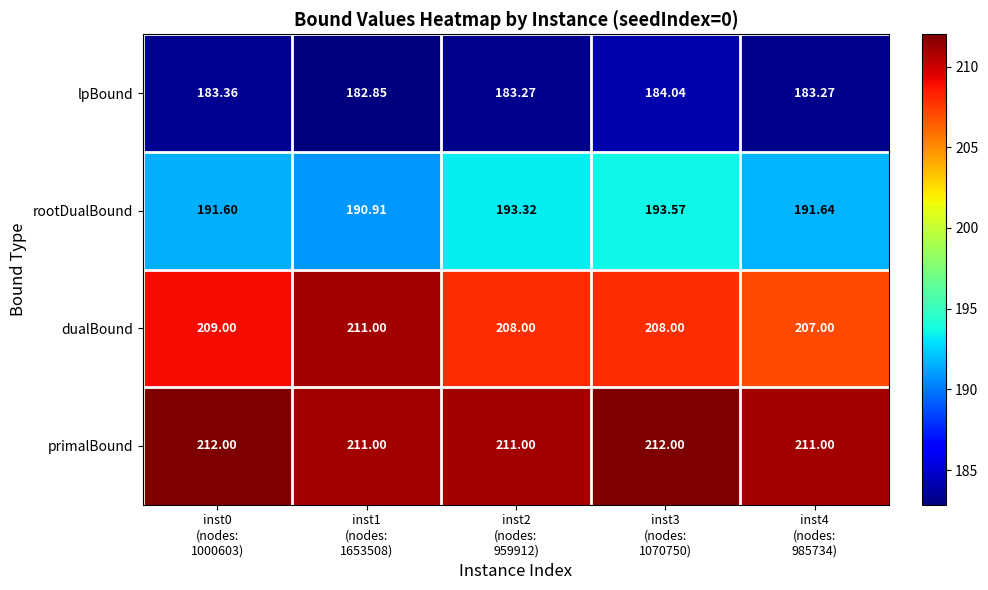

Which series has the largest total across all categories?

primalBound